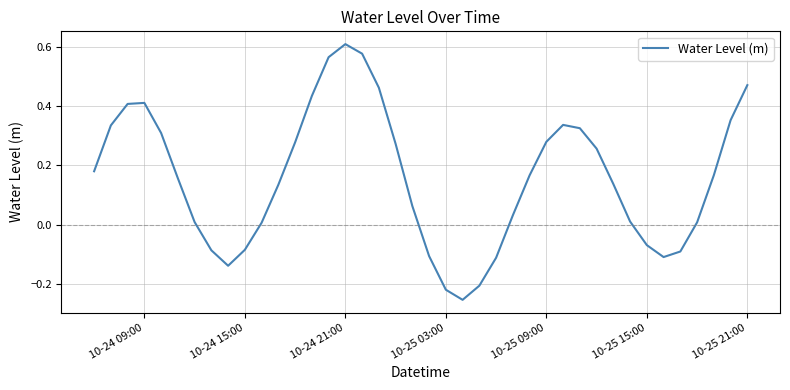

What is the difference between the maximum and minimum values?

0.9